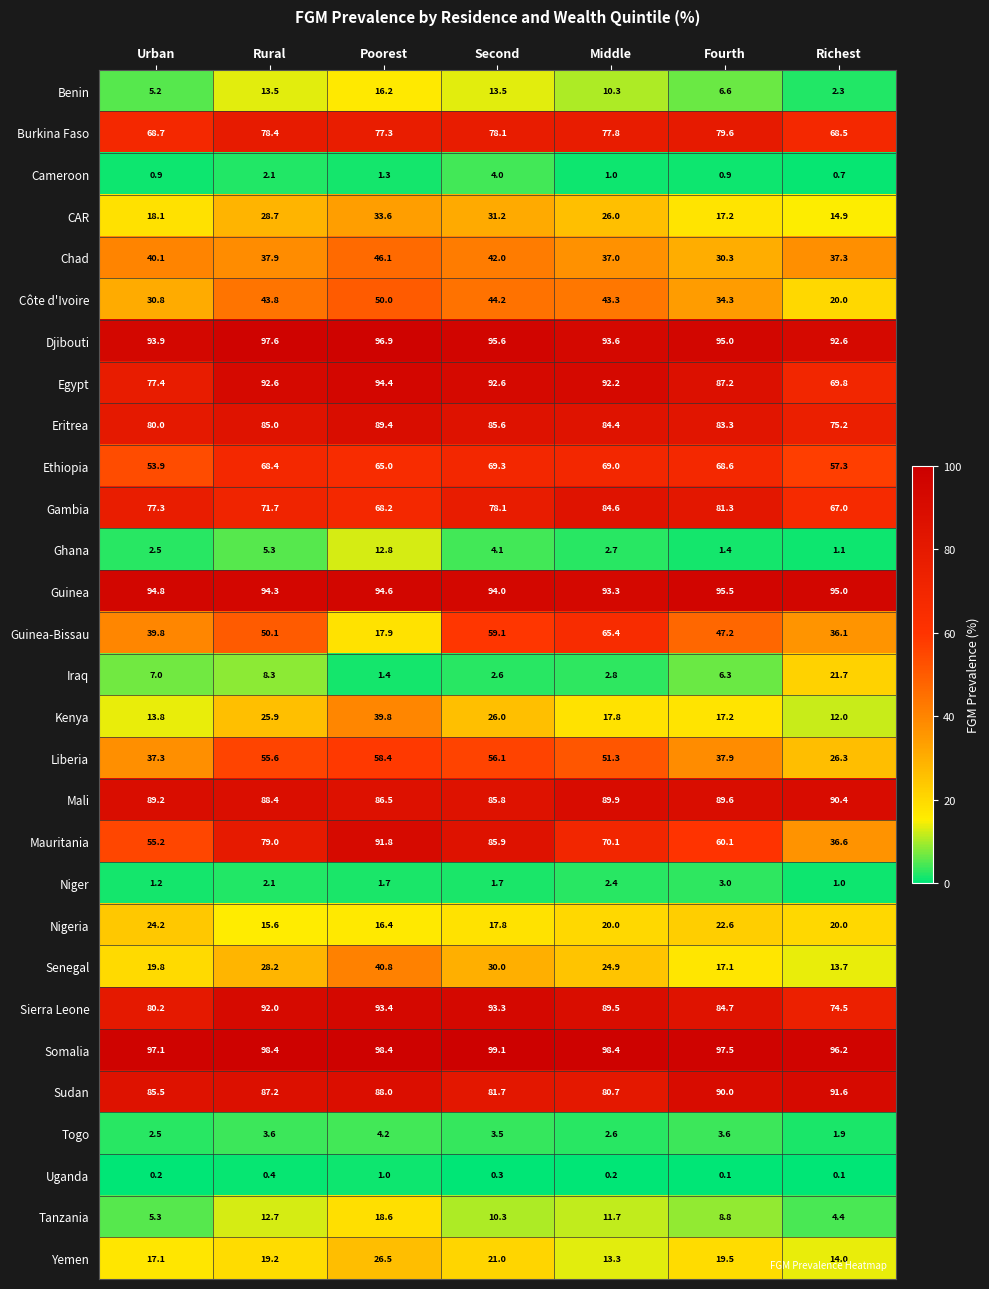

How many distinct data groups are displayed?

29